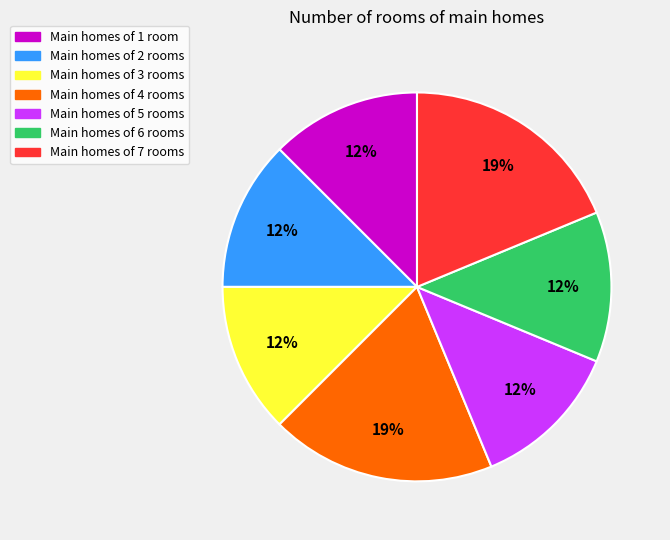

Is there a majority slice in this chart?

No